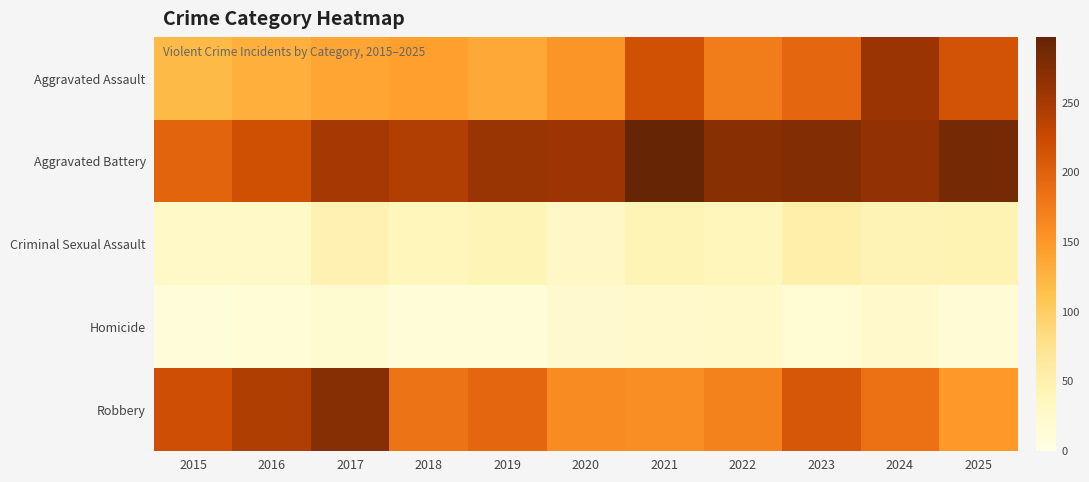

At 2021, list the series in order from largest to smallest.

Aggravated Battery, Aggravated Assault, Robbery, Criminal Sexual Assault, Homicide